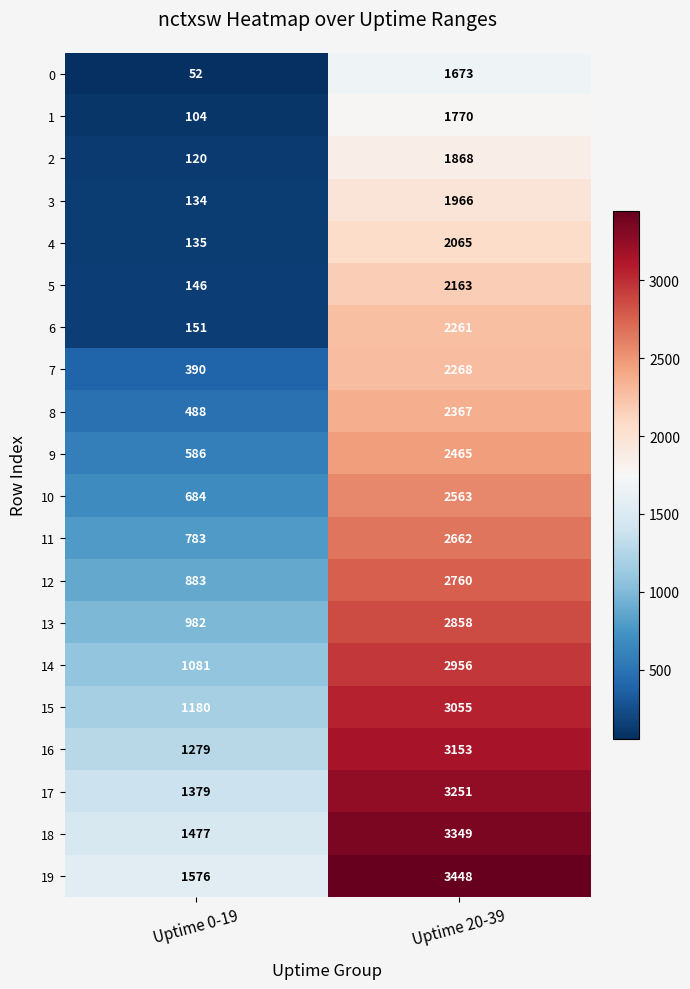

What is the difference between the maximum and minimum values in the 0 series?

1621